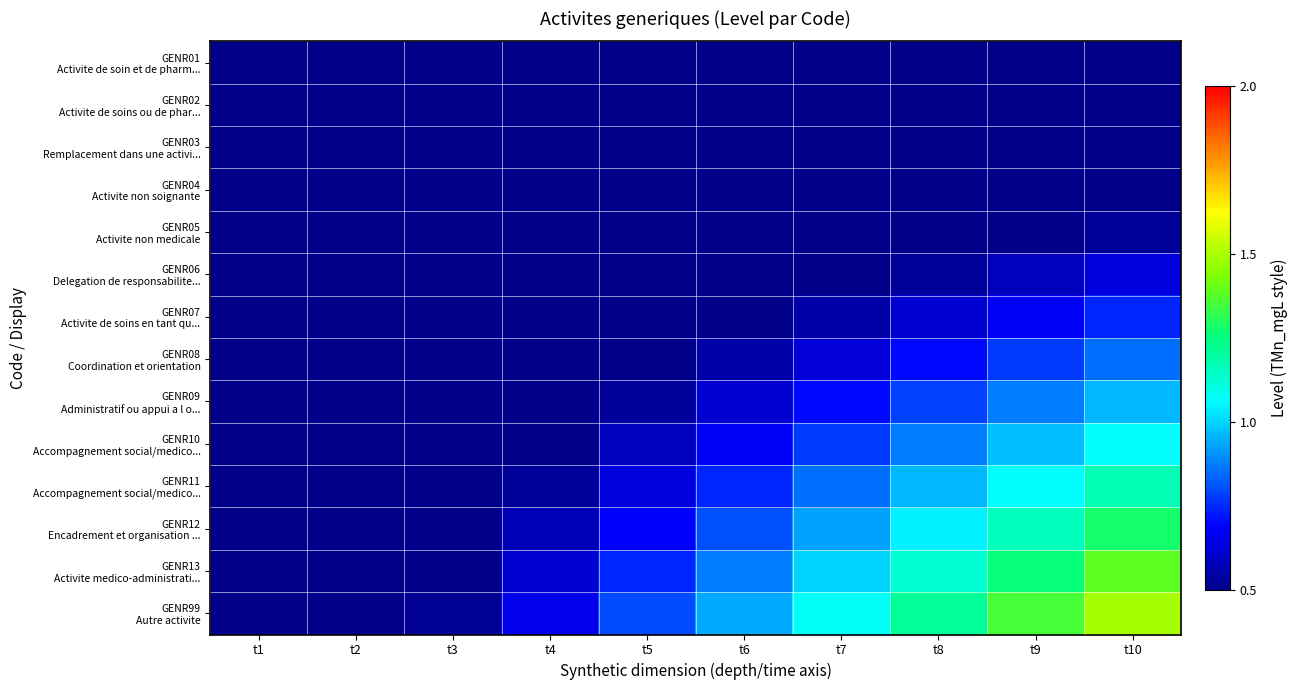

What is the total value across all series at t3?

4.3